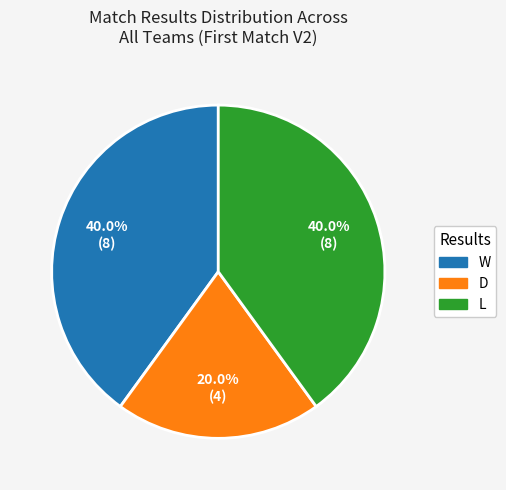

What is the ratio of the value at D to the value at L?

0.5